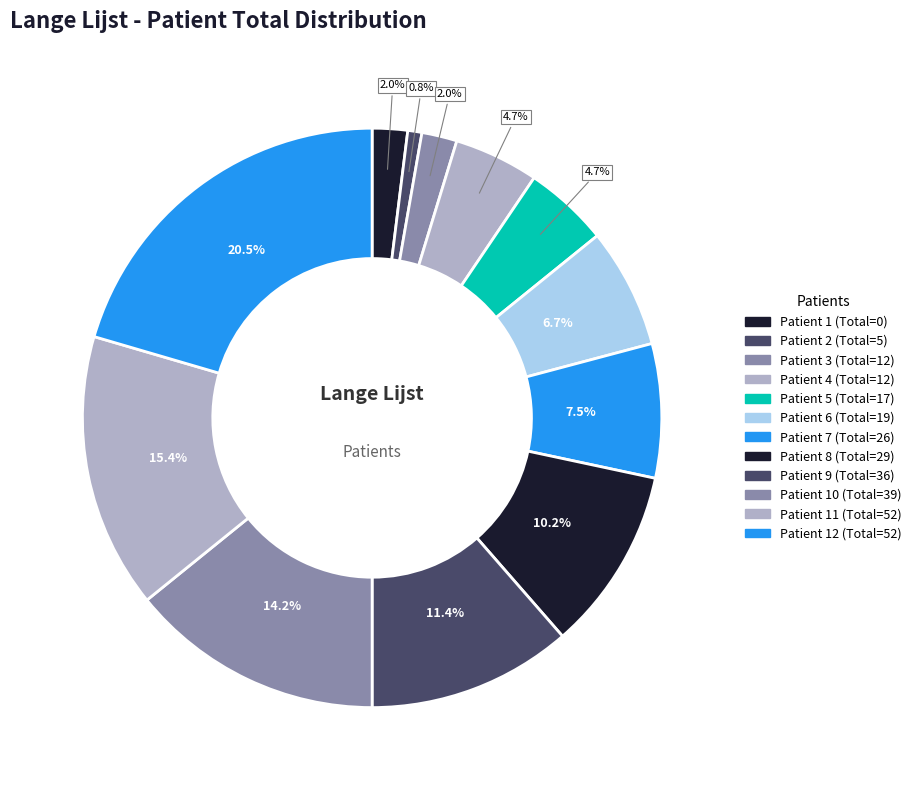

Count the number of slices in the pie.

12